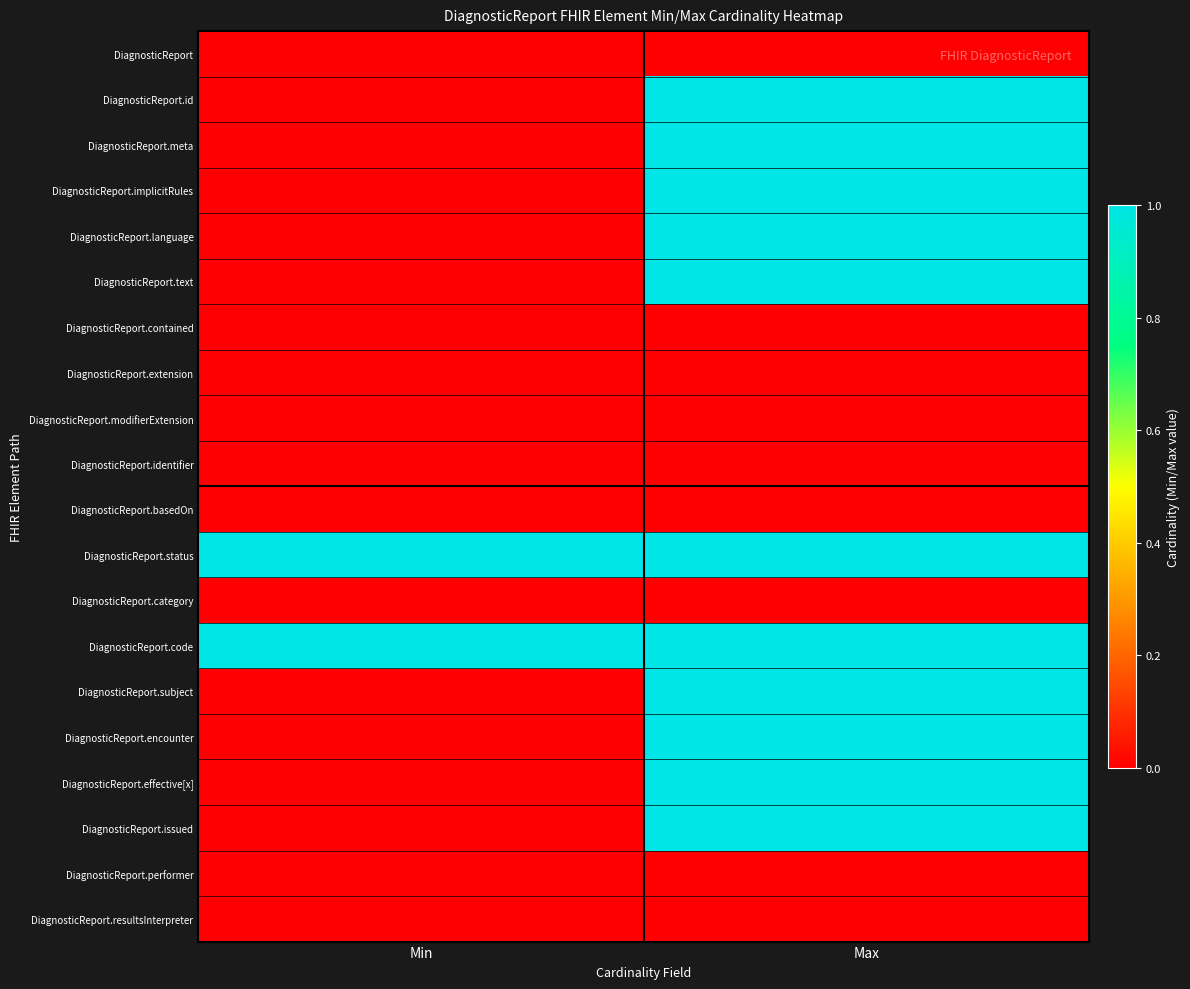

At which category does the chart reach its minimum across all series?

Min